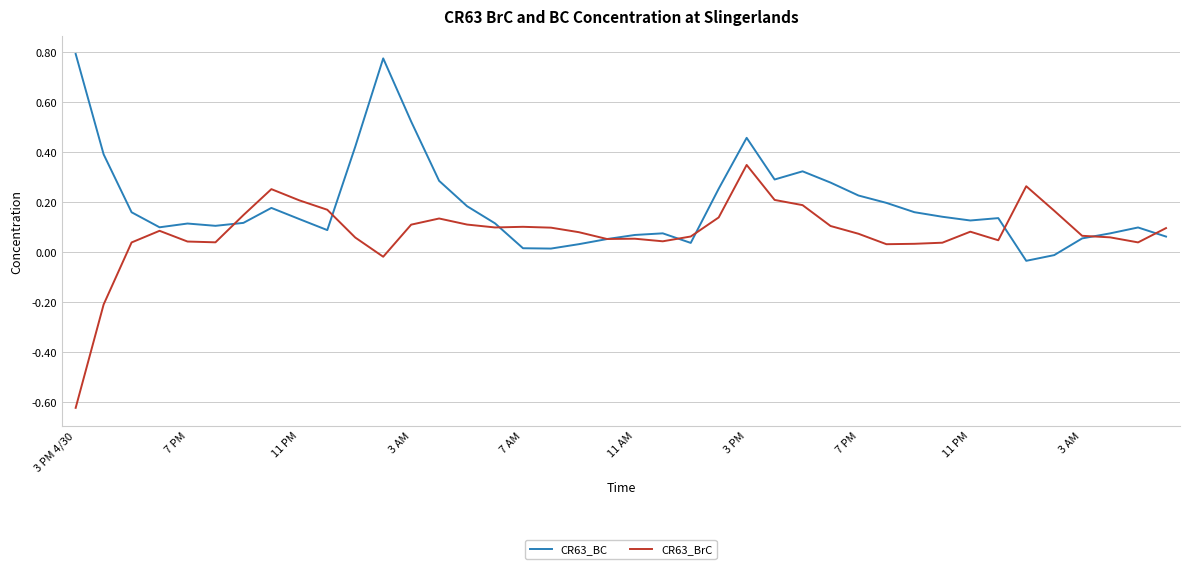

Rank the series by their maximum value, from lowest to highest.

CR63_BrC, CR63_BC